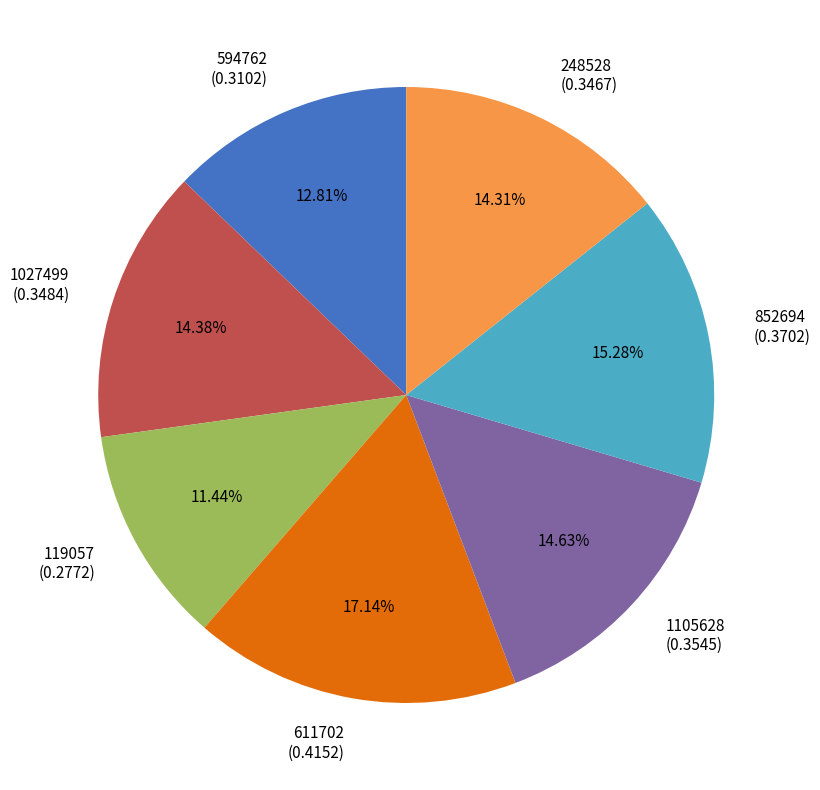

What percentage is the 852694 slice, to the nearest percent?

15%